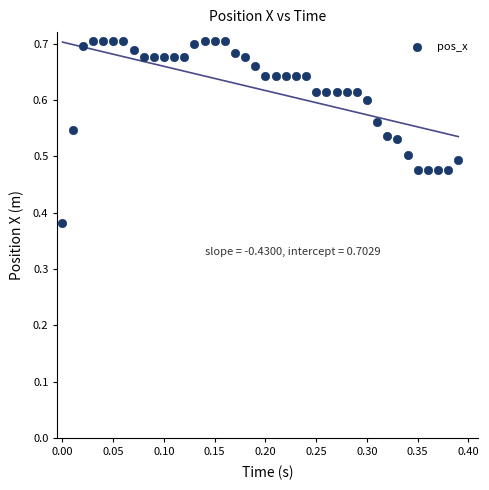

What is the range of Y values (max minus min)?

0.3